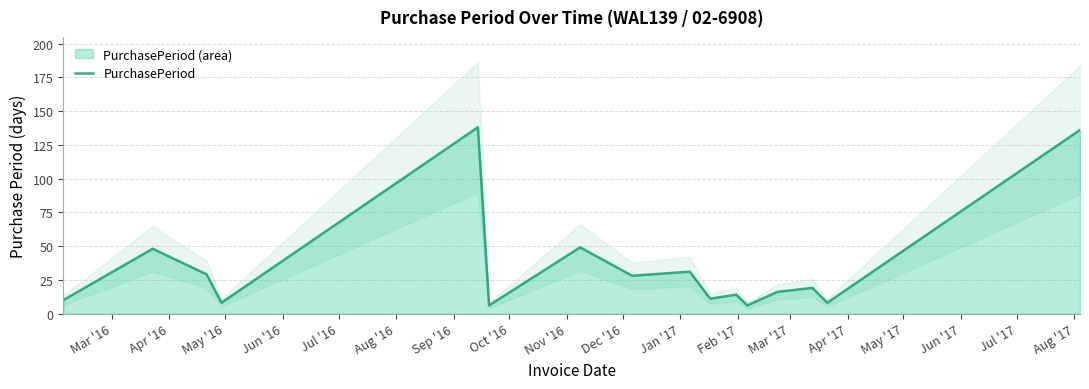

How many lines are shown in the chart?

1